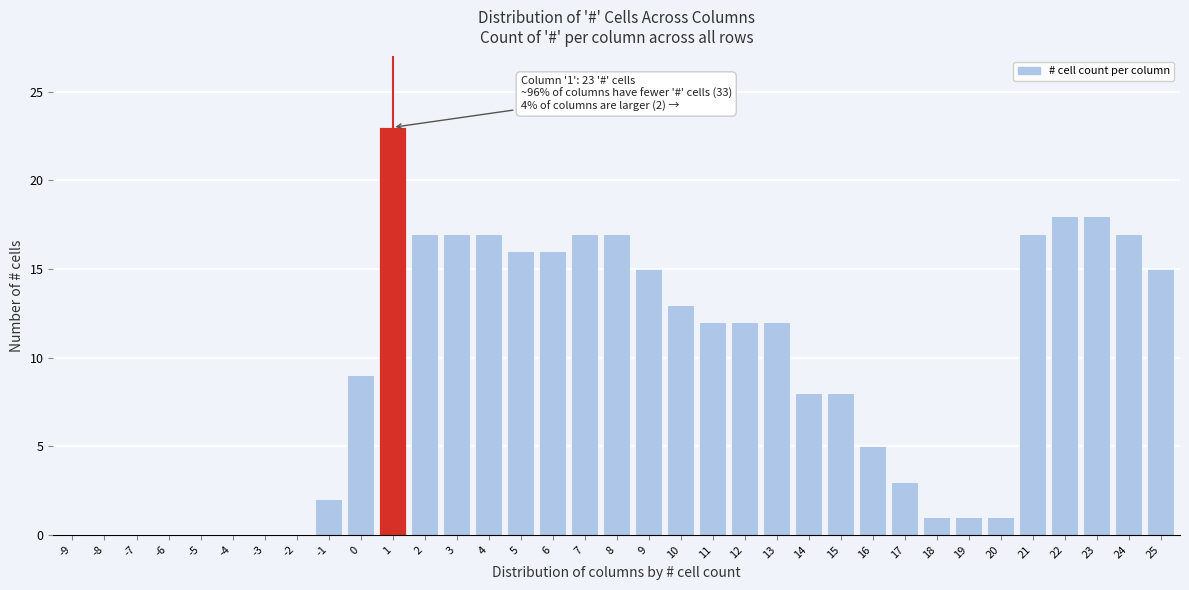

Is it true that the value at -6 is 0?

True